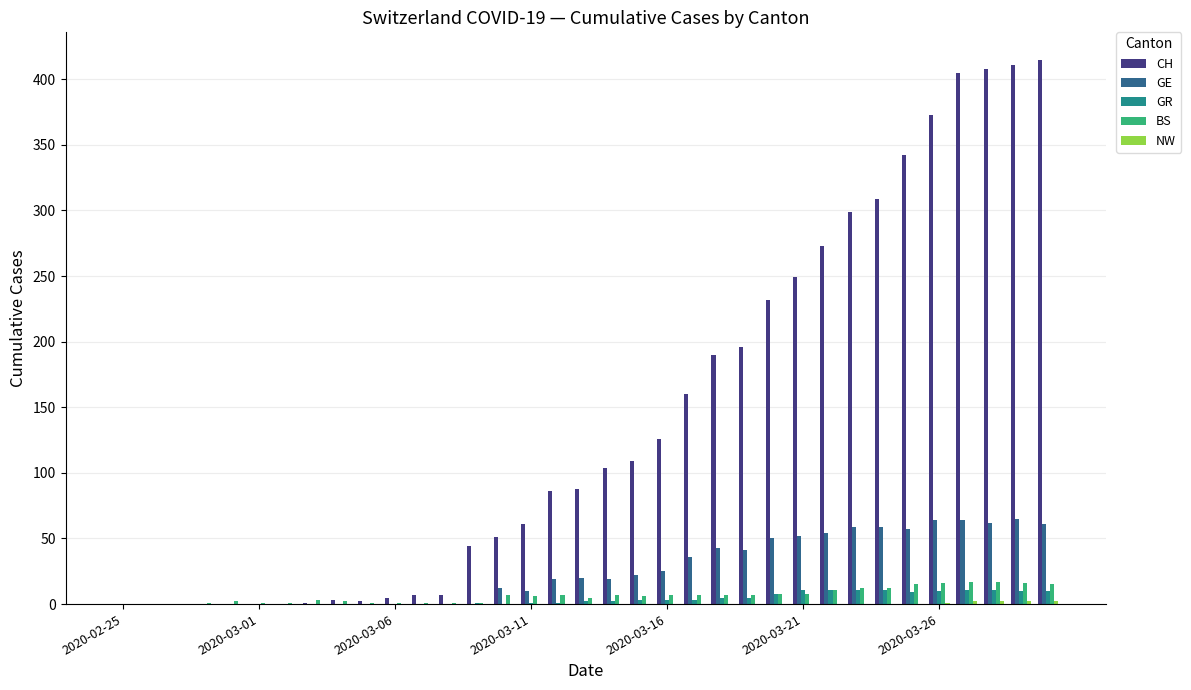

Which series has the largest total across all categories?

CH